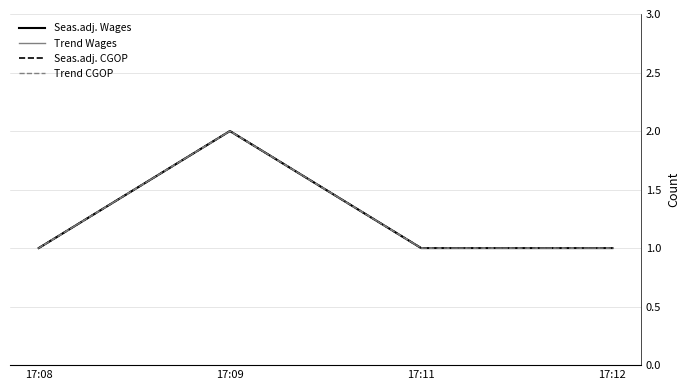

What is the approximate value of Trend CGOP at 17:11?

1